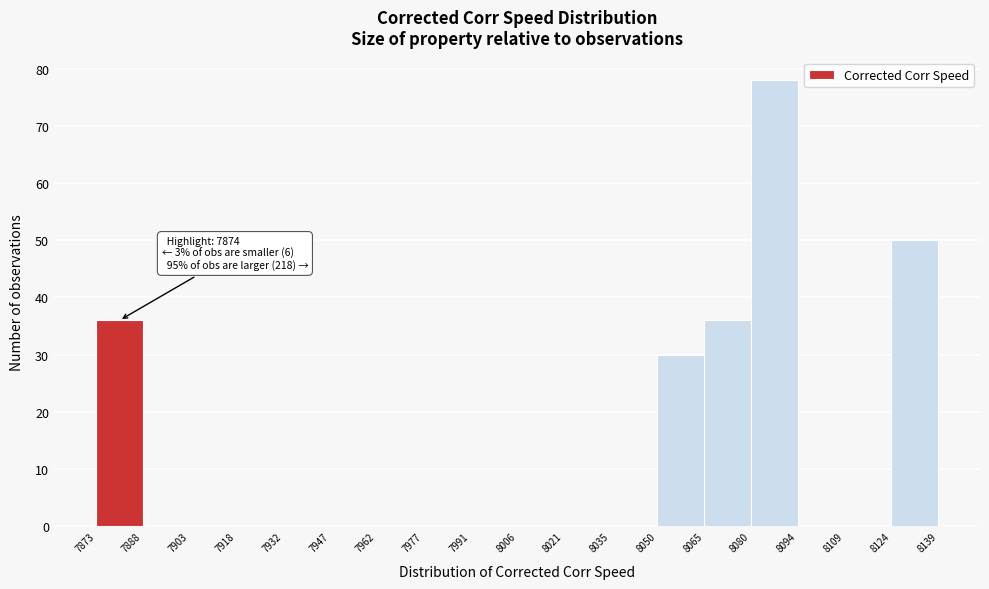

Which range on the x-axis has the tallest bar?

8080 to 8094